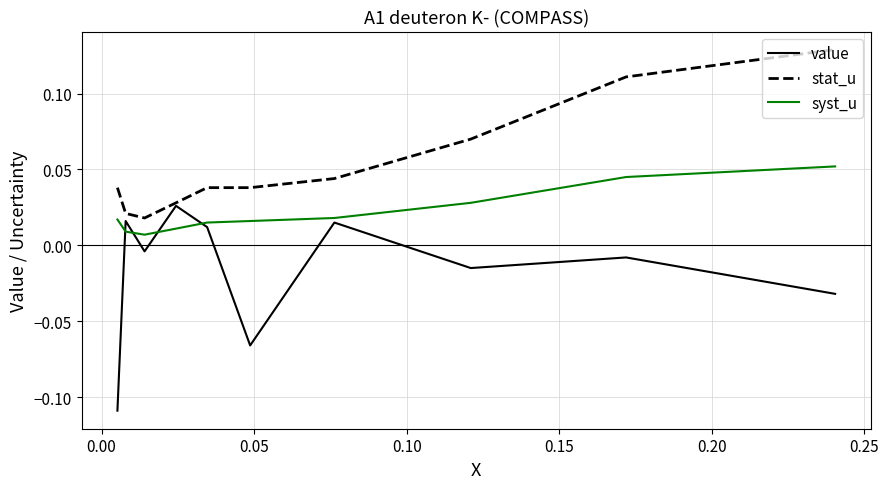

Which series has the largest total across all categories?

stat_u